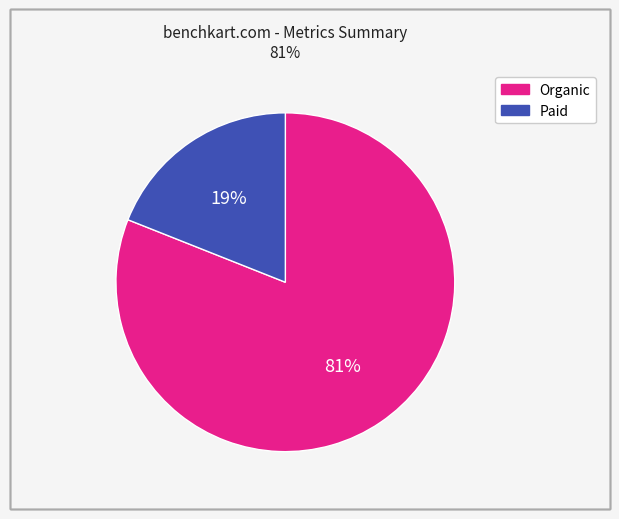

To the nearest percent, what is the average slice percentage?

50%